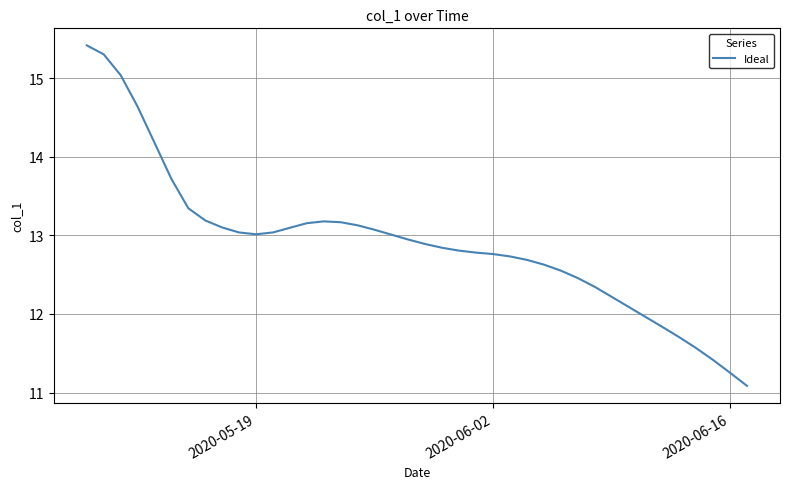

What is the greatest value displayed?

15.4